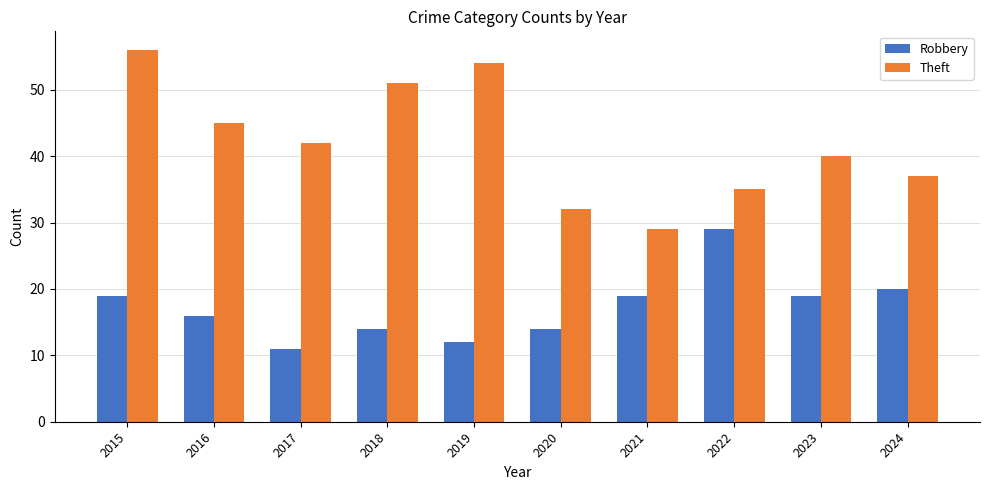

What is the sum of the Robbery values at 2023 and 2022?

48